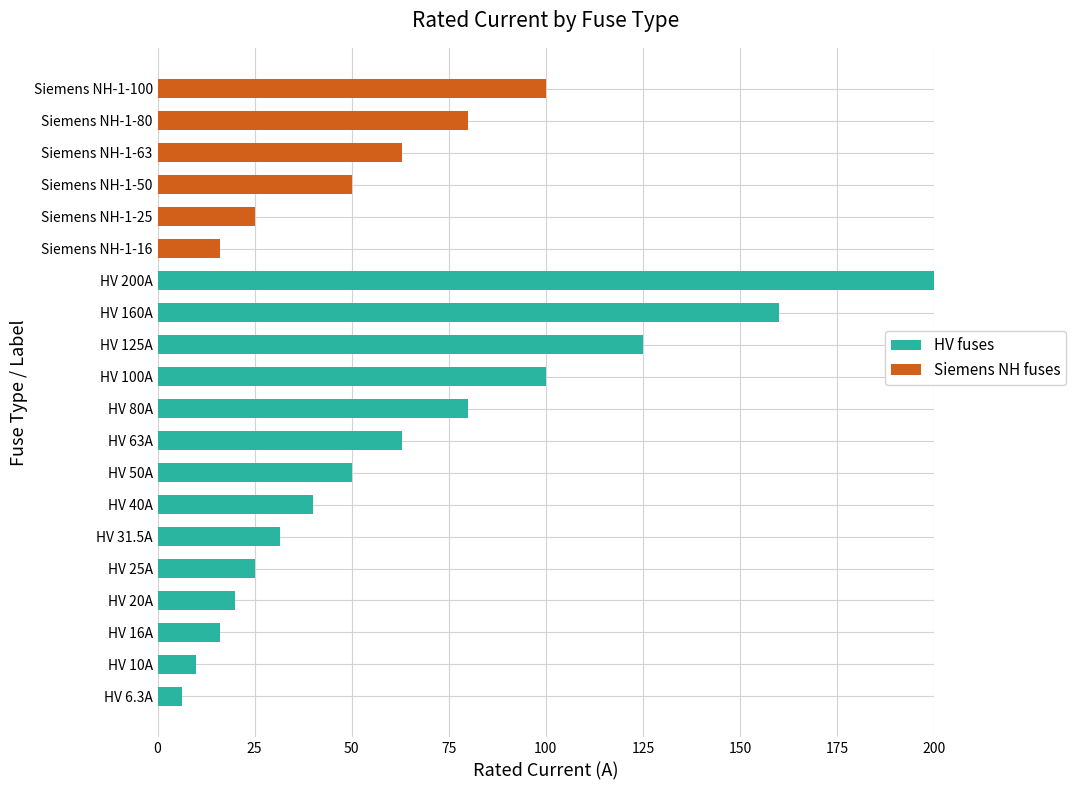

Which category has the highest value in the HV fuses series?

HV 200A